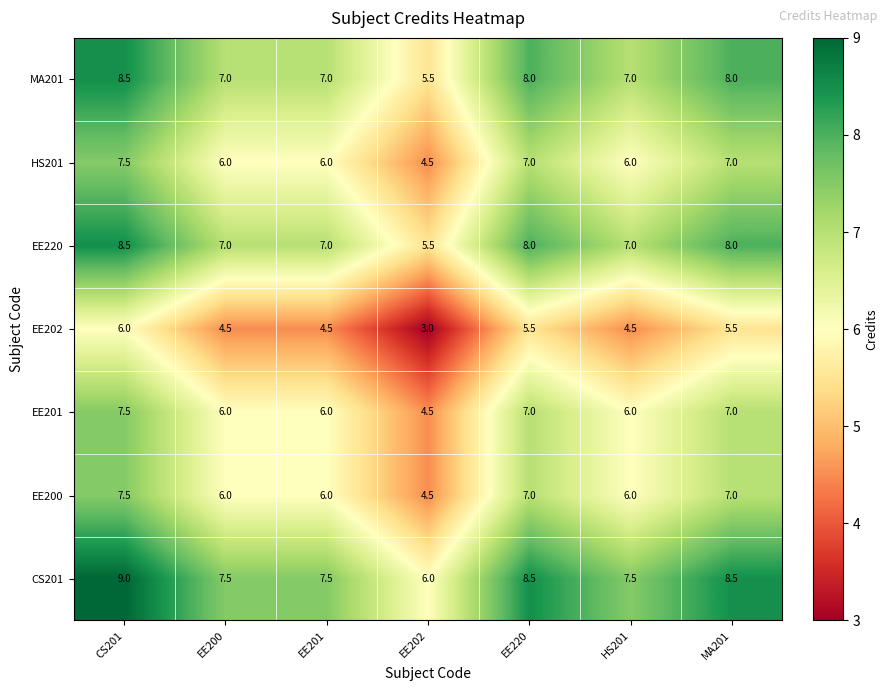

What is the difference between the highest and lowest values at MA201?

3.0